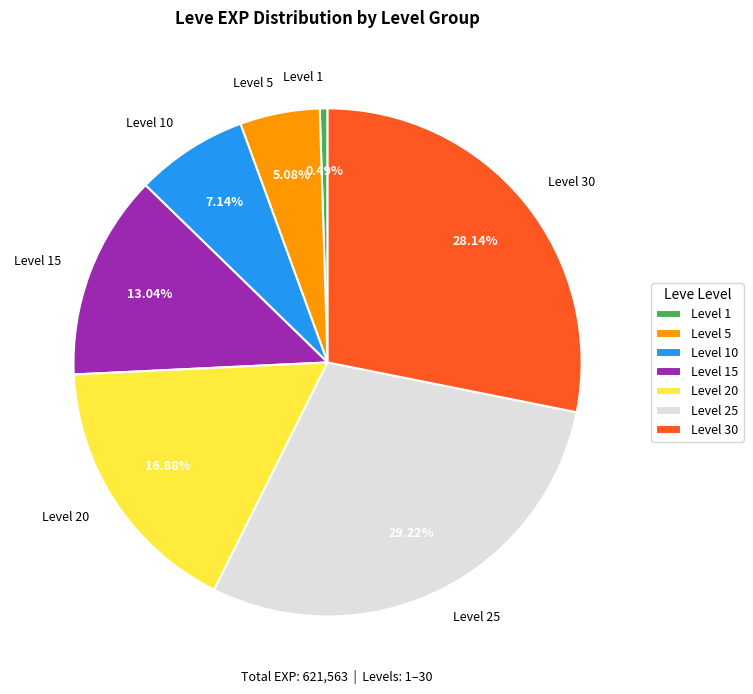

Approximately how many times larger is the value at Level 15 compared to Level 30?

0.5